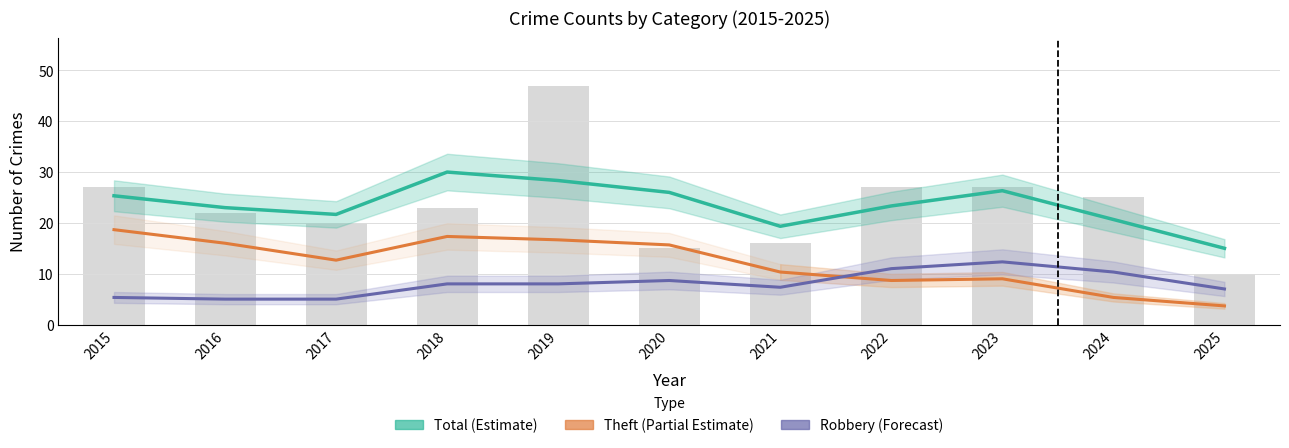

What value does the Total (Estimate) series have at 2019?

28.3